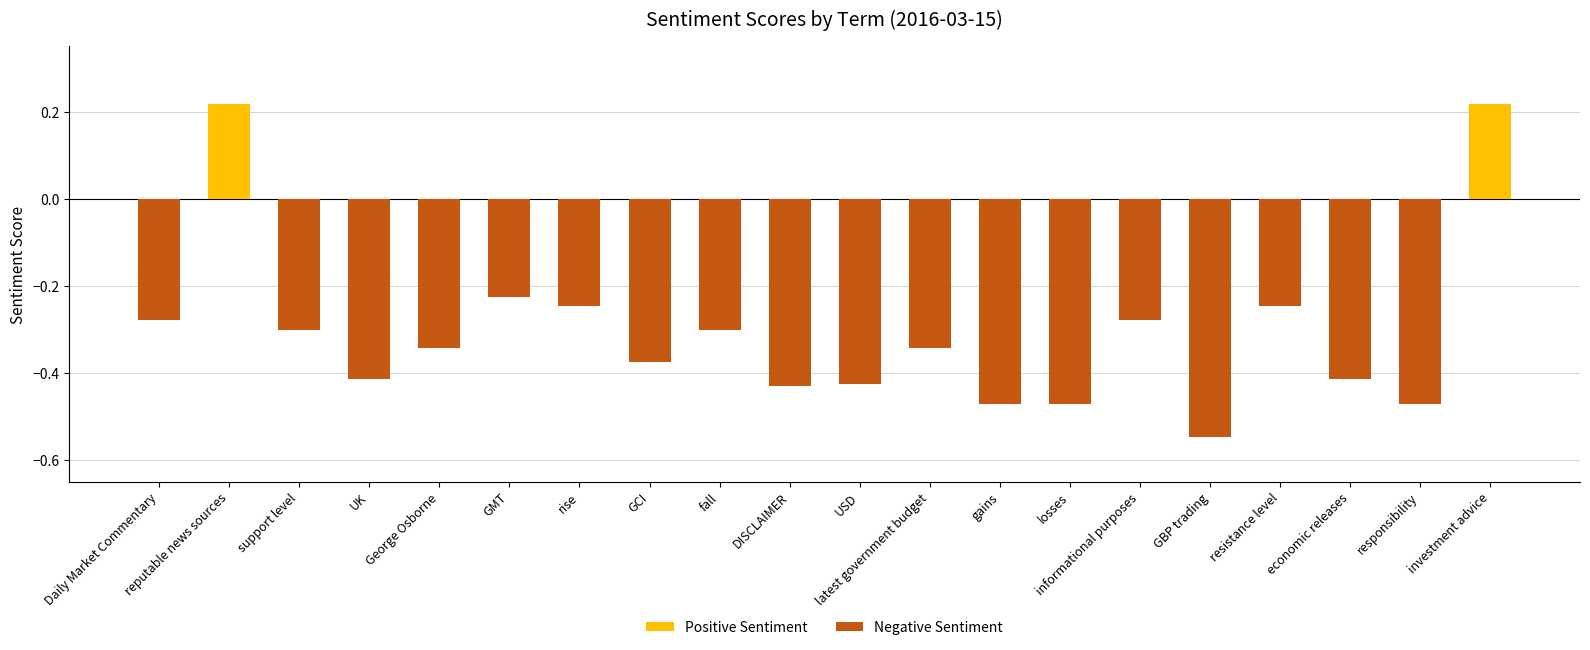

How many series are shown in this chart?

1